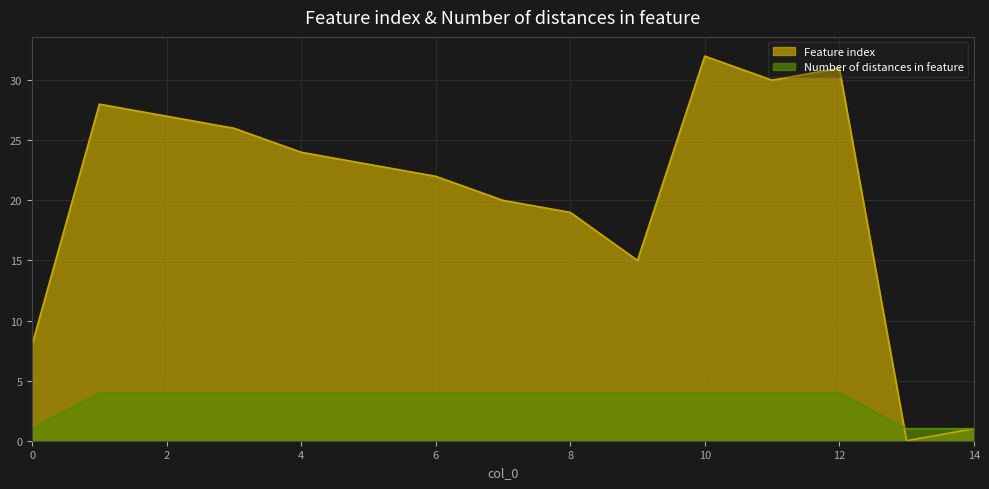

List the series in order of their peak value, lowest first.

Number of distances in feature, Feature index